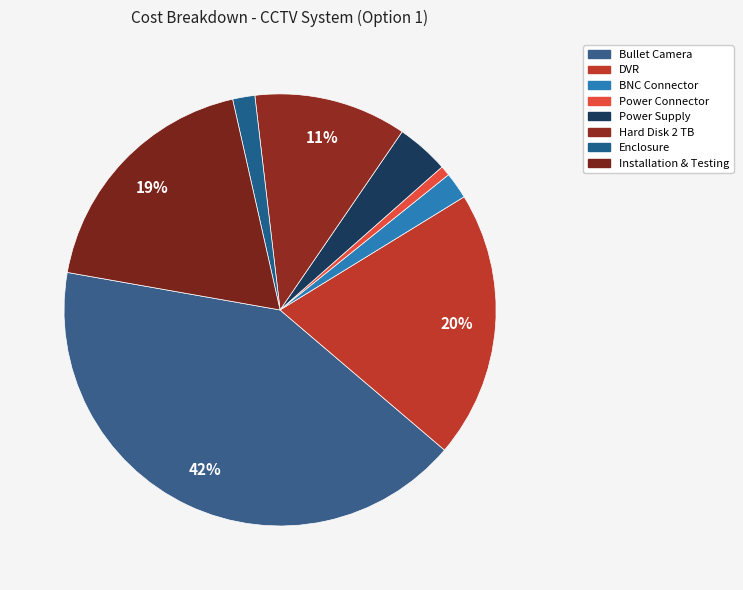

How many slices are in this pie chart?

8